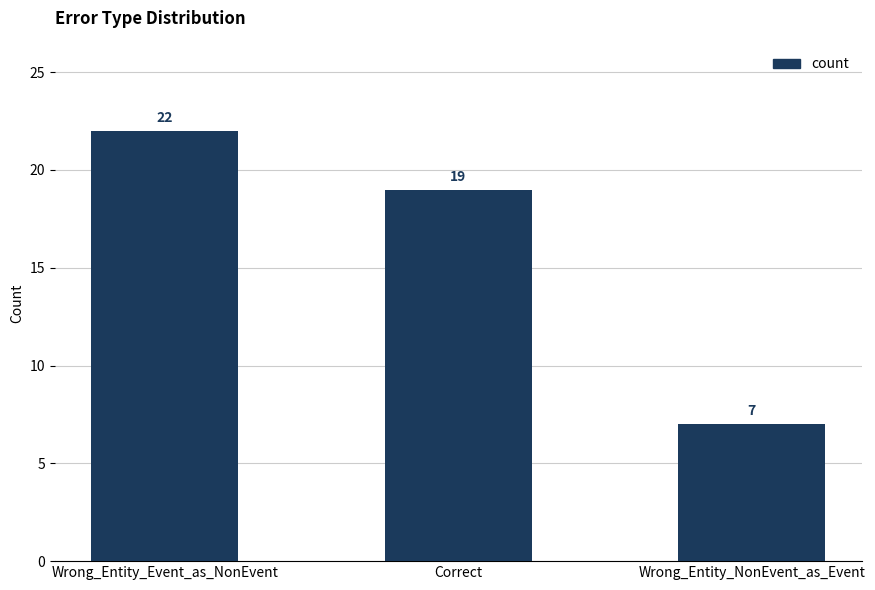

True or false: the data shows 37 at Wrong_Entity_Event_as_NonEvent.

False